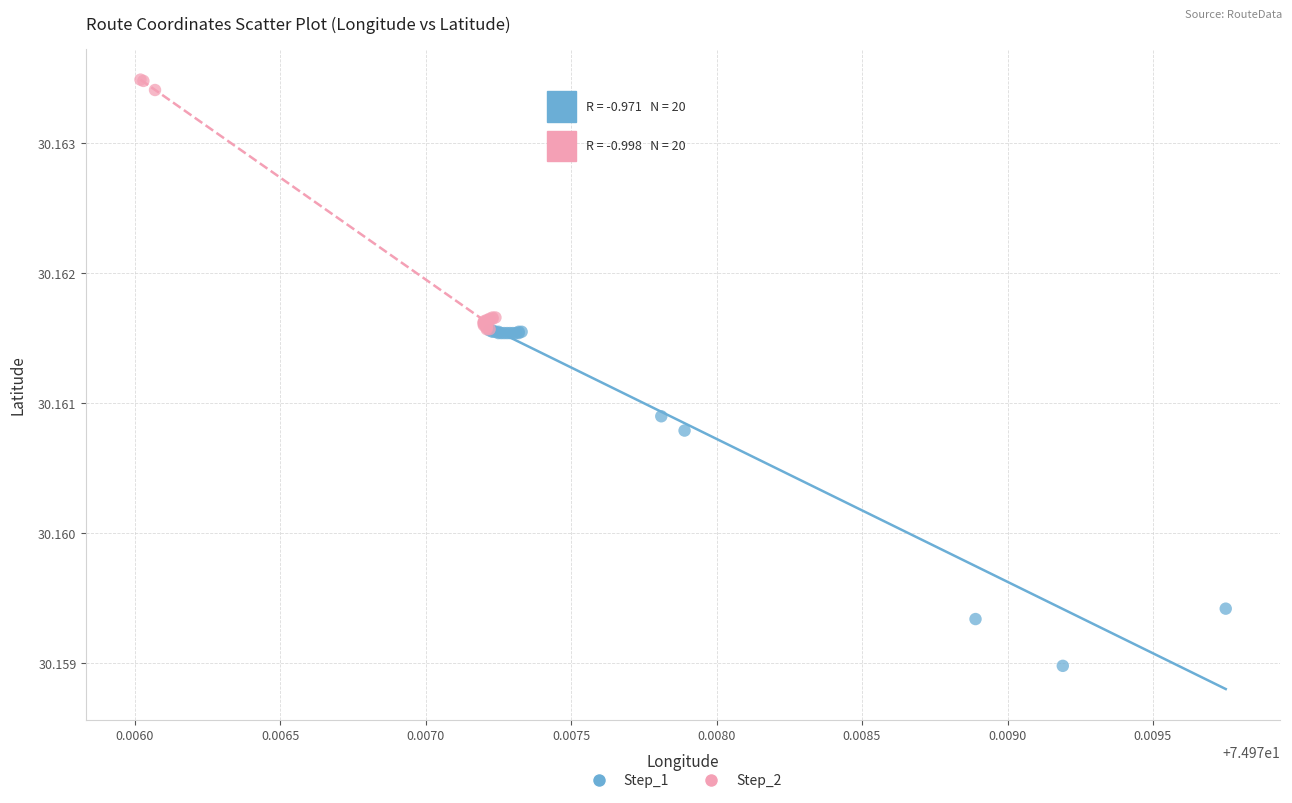

Which series has the largest Y range (max minus min)?

Step_1